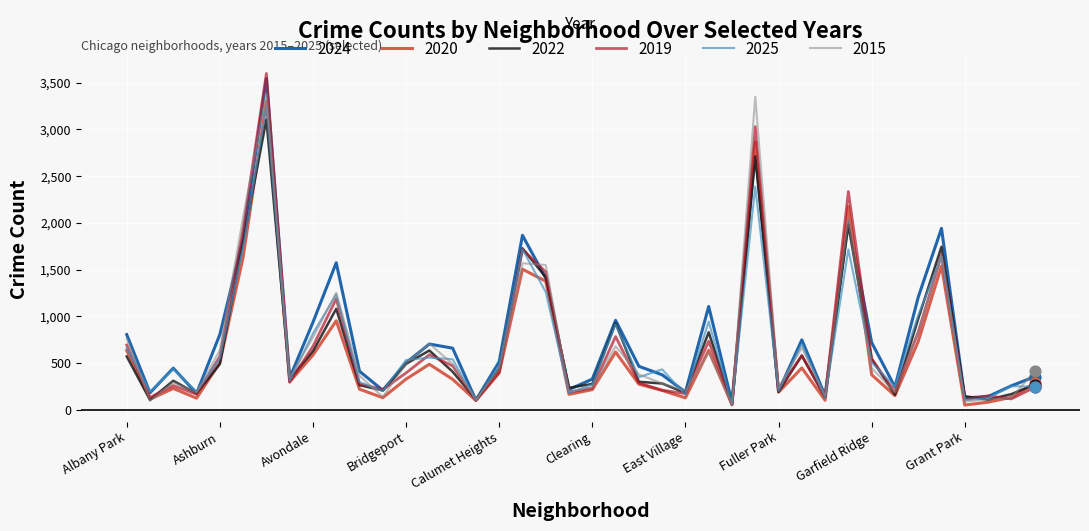

Which series has the largest range (max minus min)?

2019